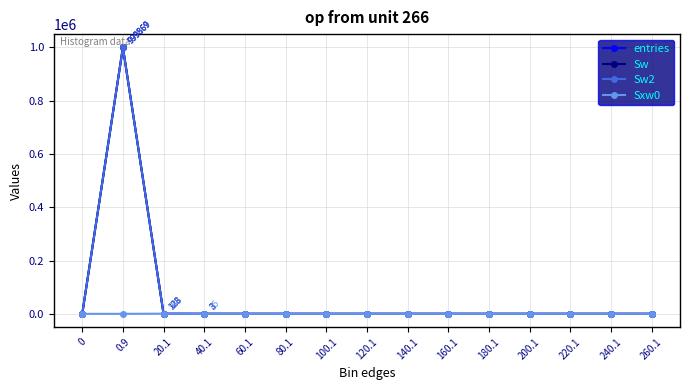

Is this an area chart (filled region under the line)?

No